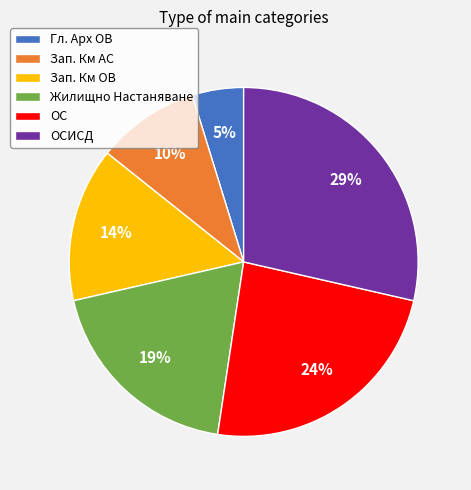

What percentage is the Жилищно Настаняване slice, to the nearest percent?

19%